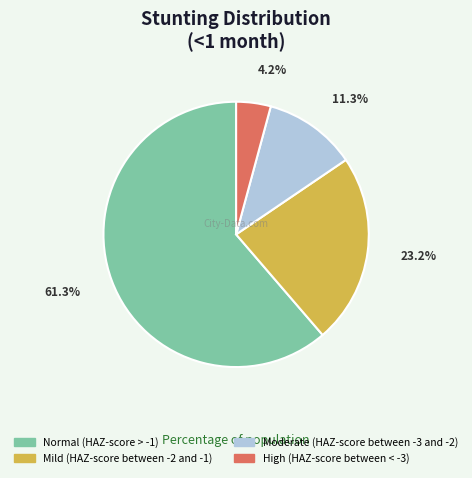

To the nearest percent, what is the difference between the High (HAZ-score between < -3) and Moderate (HAZ-score between -3 and -2) slice percentages?

7%